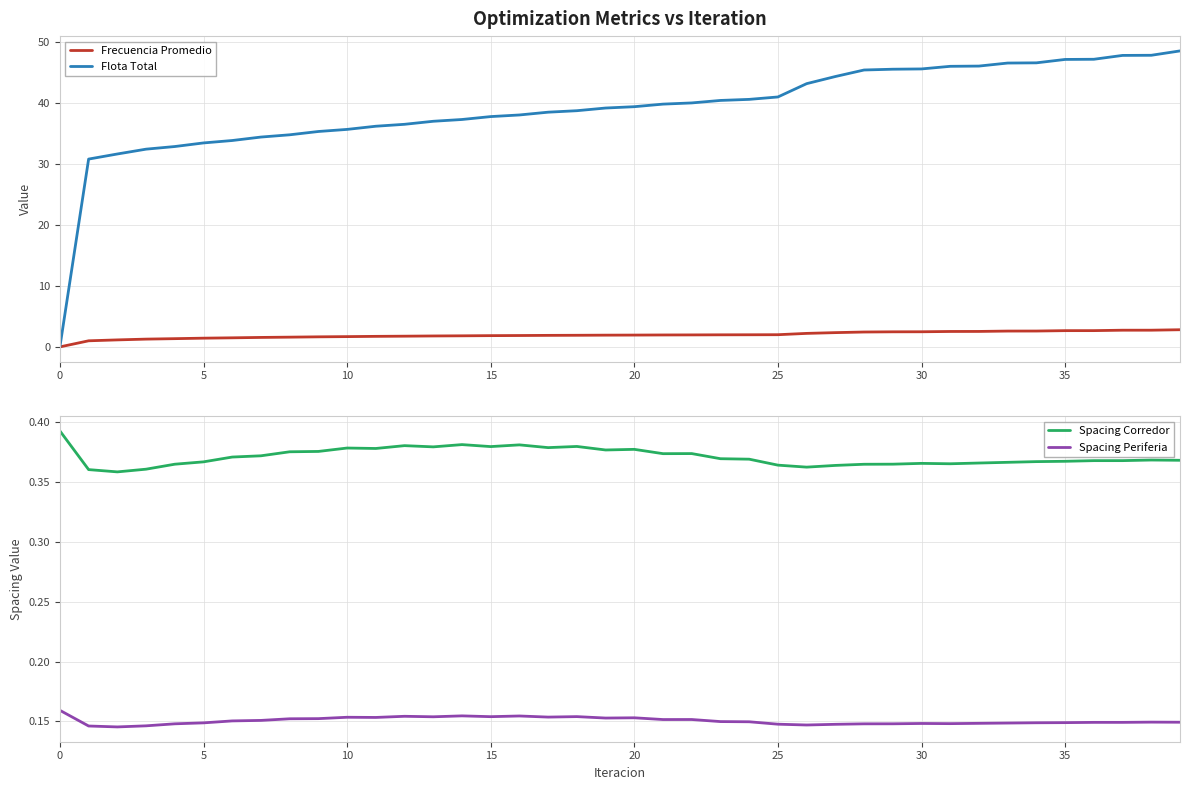

The value of Spacing Corredor at 20 is 0.5. True or false?

False